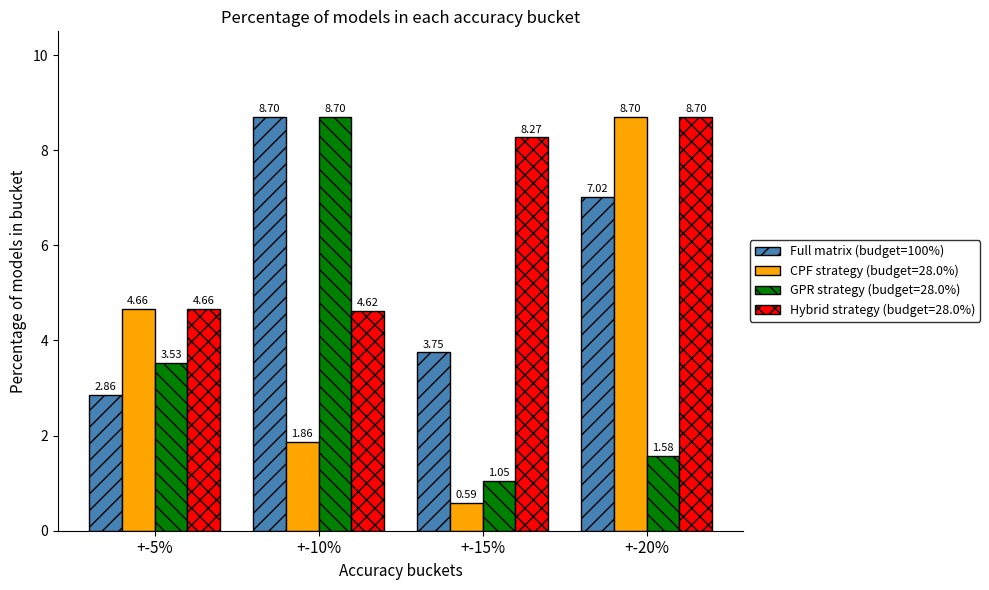

List the labels in order of Hybrid strategy (budget=28.0%) value, smallest first.

+-10%, +-5%, +-15%, +-20%